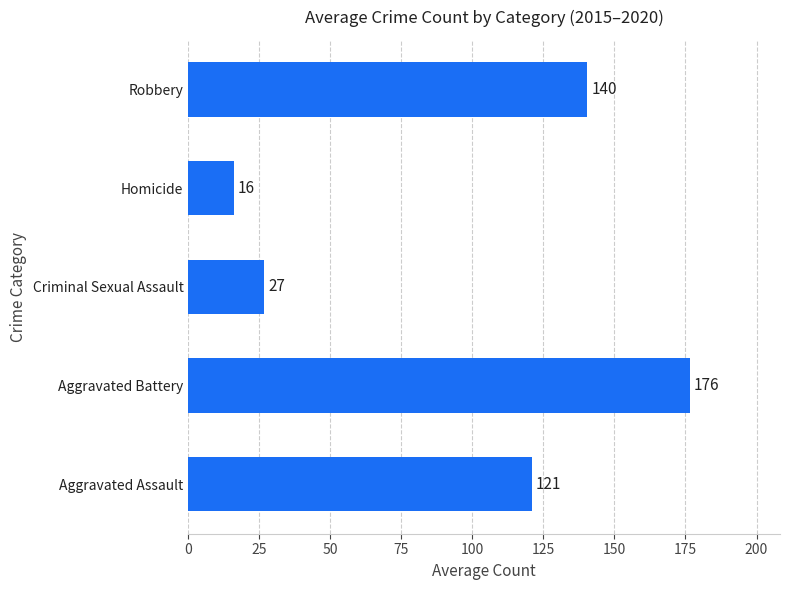

What value does the data have at Aggravated Battery?

176.5